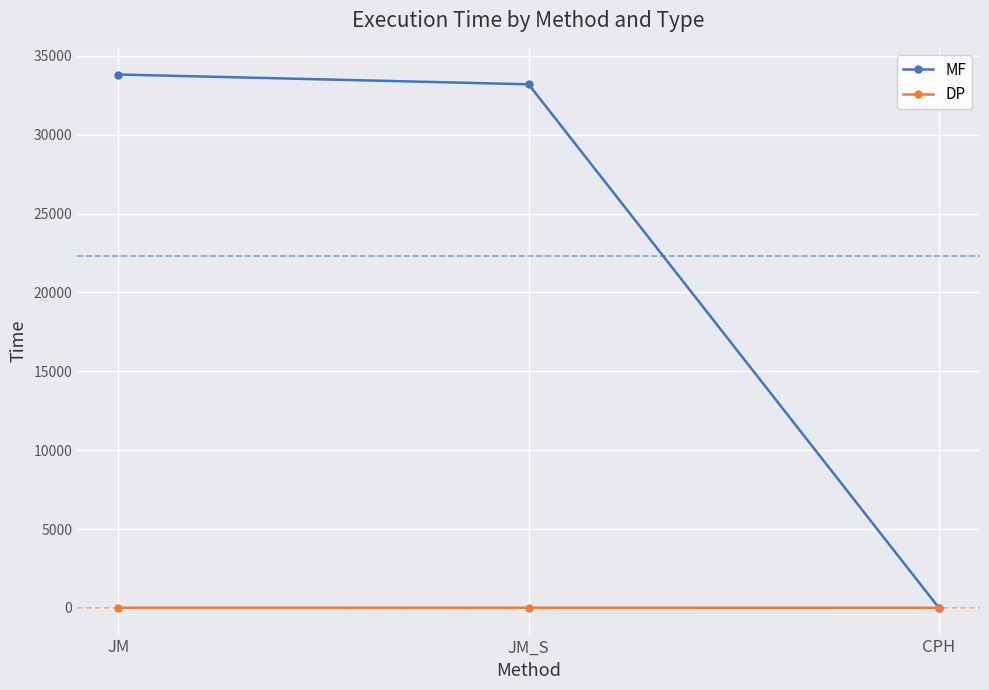

Which series has the widest spread of values?

MF